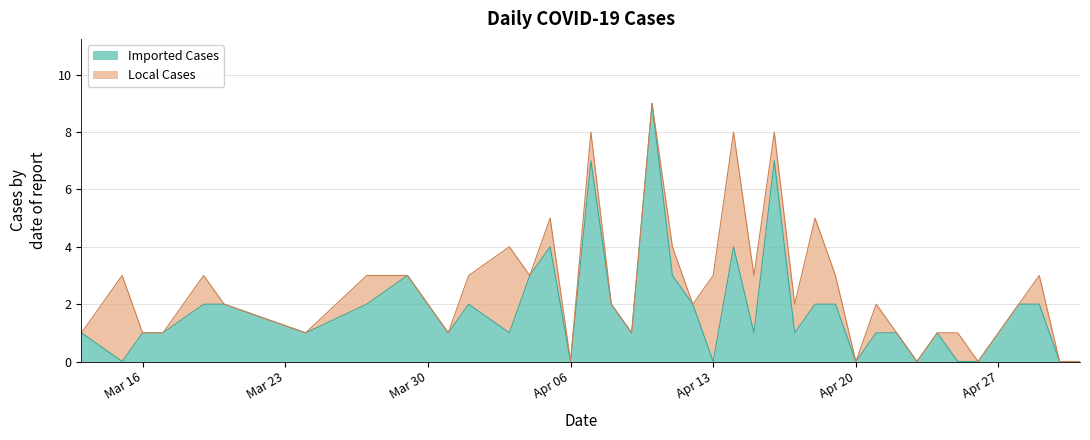

Does the chart have visible grid lines?

Yes